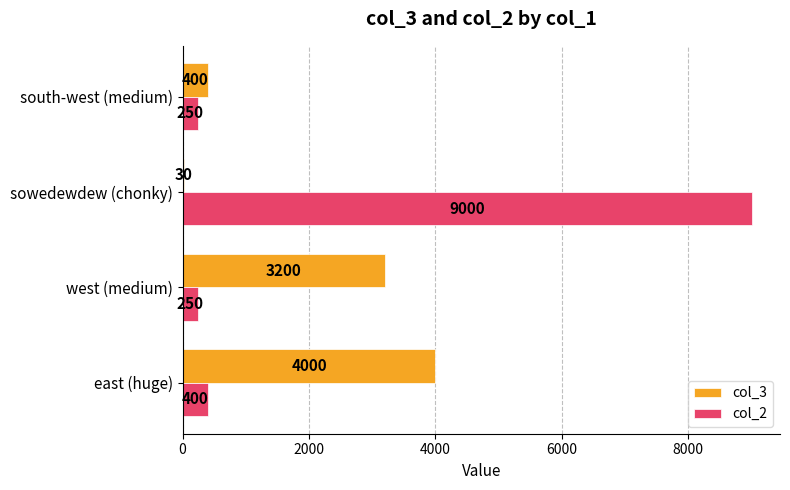

Is it true that col_3 equals 980 at east (huge)?

False